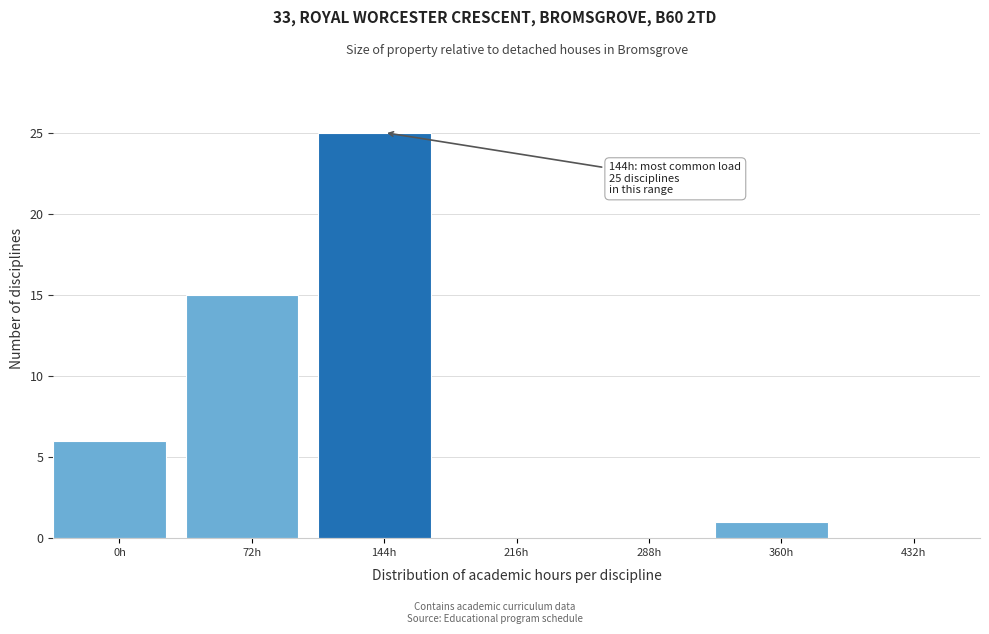

Reading right to left, transcribe all the data shown in this chart.

432h=0	360h=1	288h=0	216h=0	144h=25	72h=15	0h=6